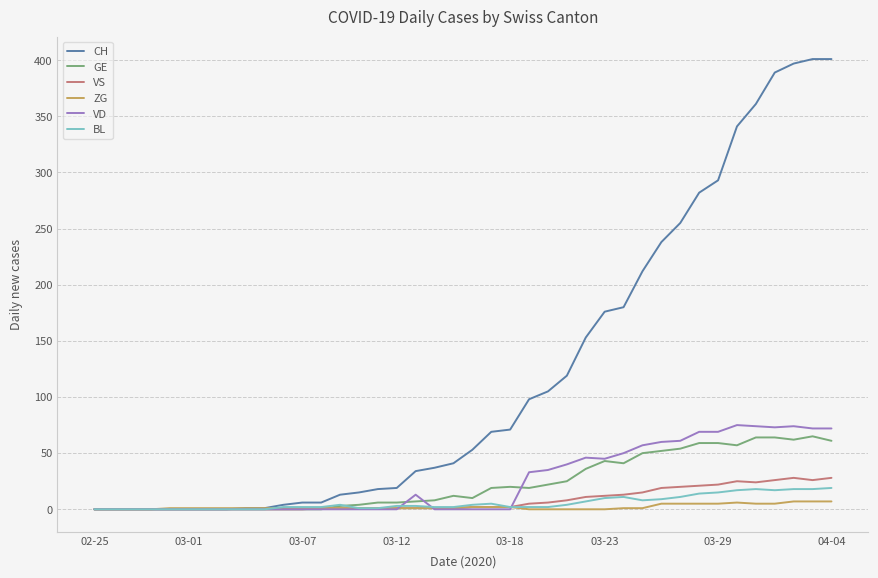

Which series has the widest spread of values?

CH